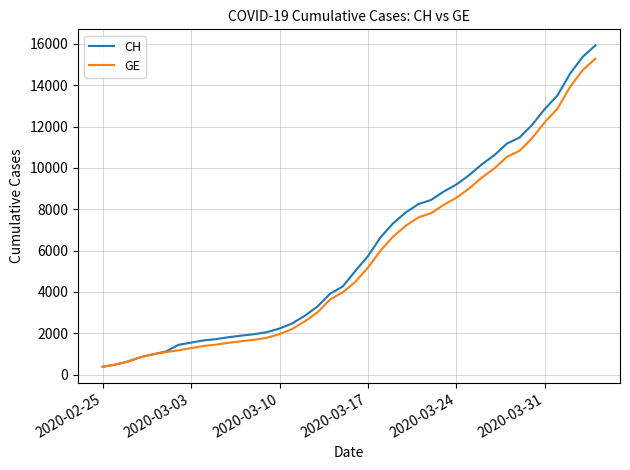

Which series has the widest spread of values?

CH